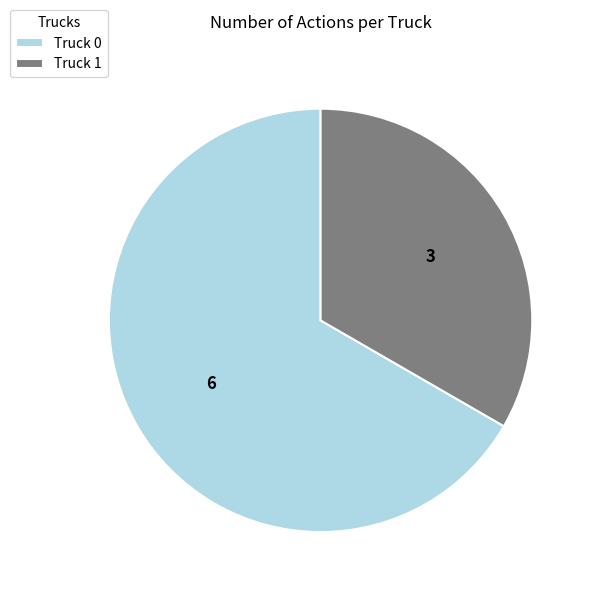

Rank the categories by value from highest to lowest.

Truck 0, Truck 1